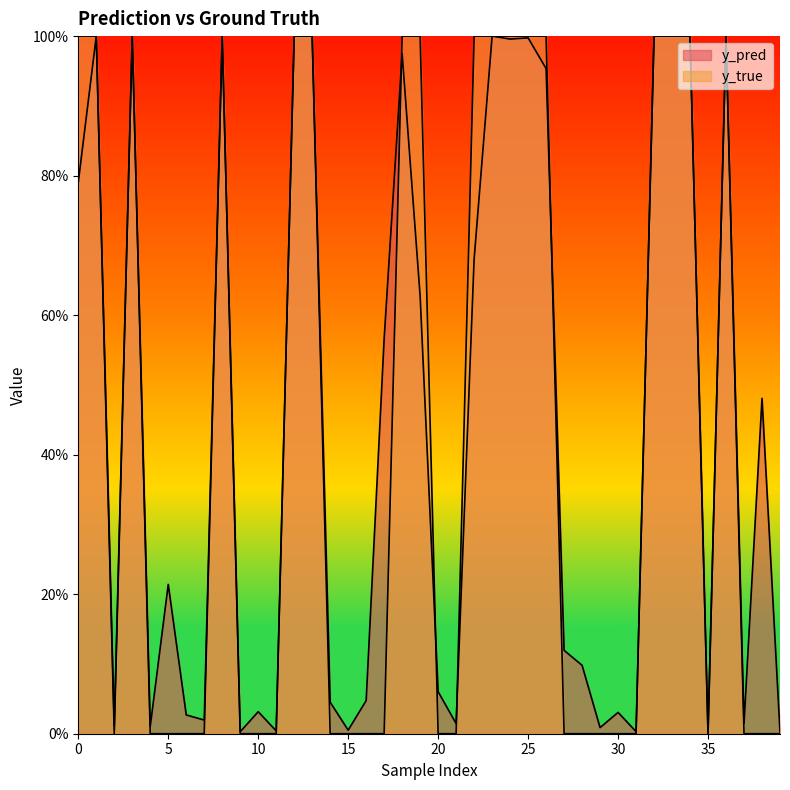

True or false: y_true has a value of 0.4 at 18.

False